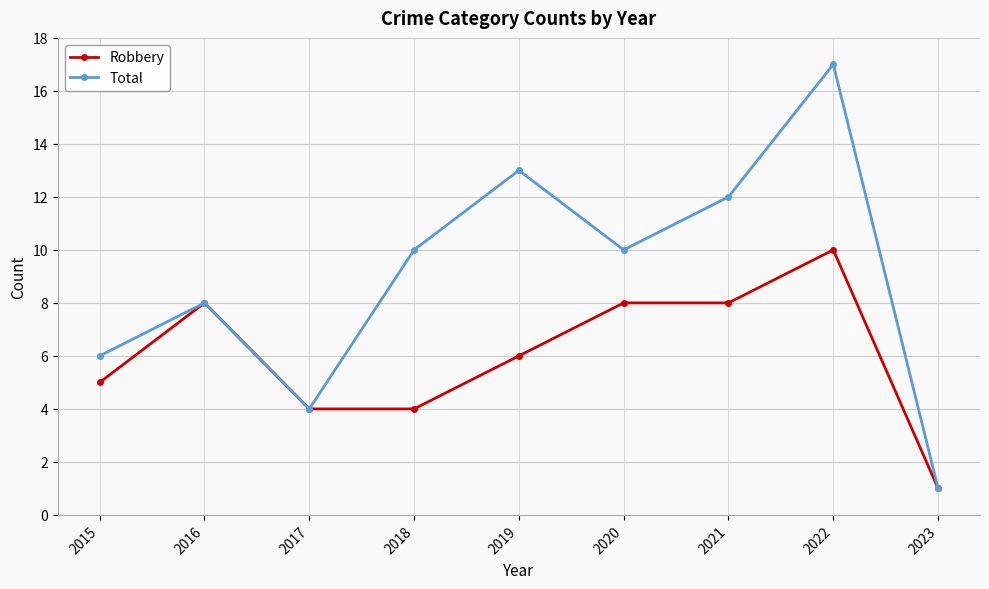

What is the maximum value shown in the chart?

17